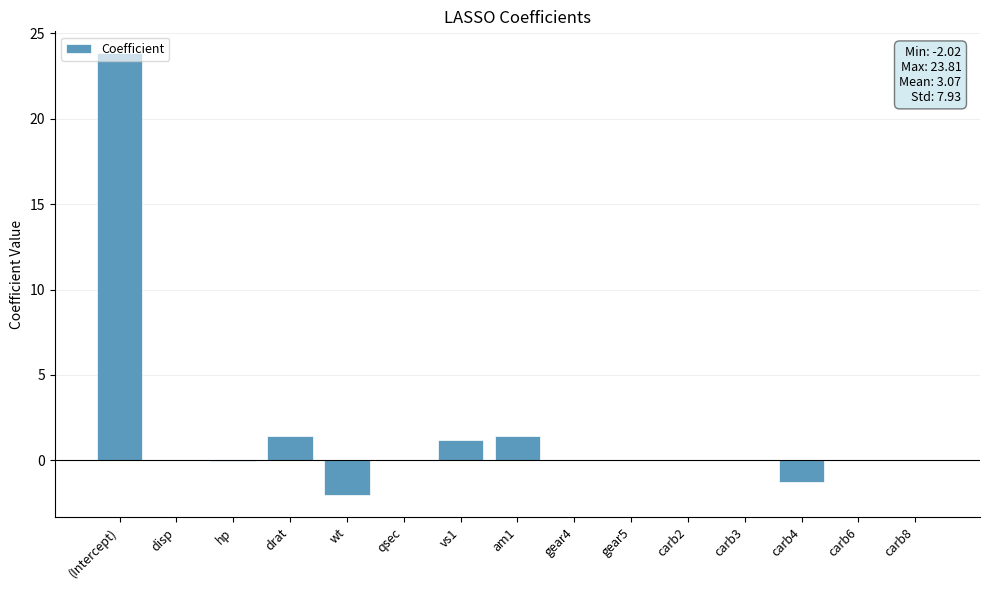

Between (Intercept) and disp, which is larger?

(Intercept)